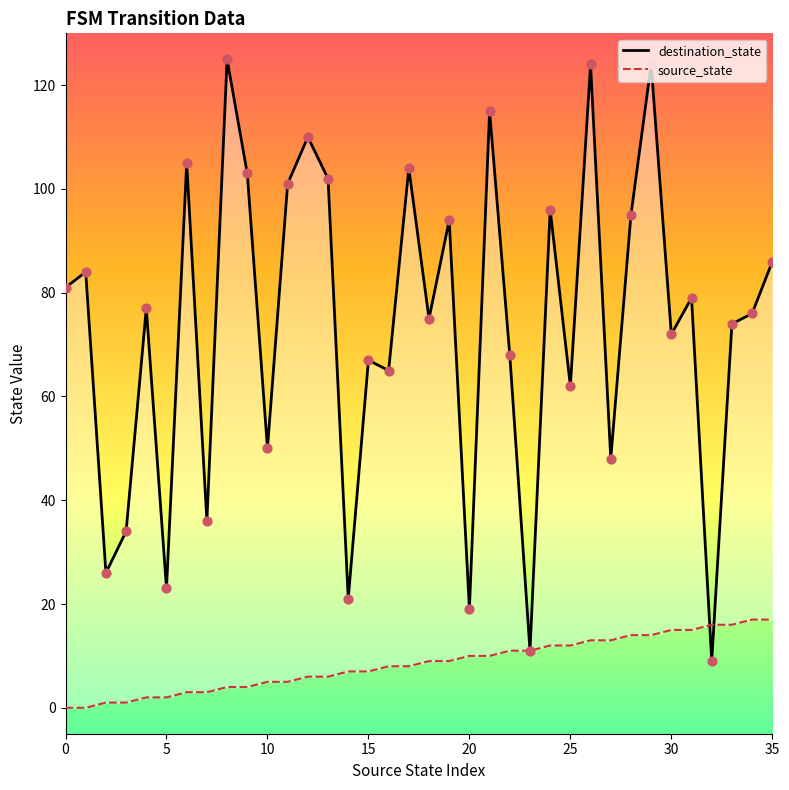

Which series contains the highest Y value?

destination_state